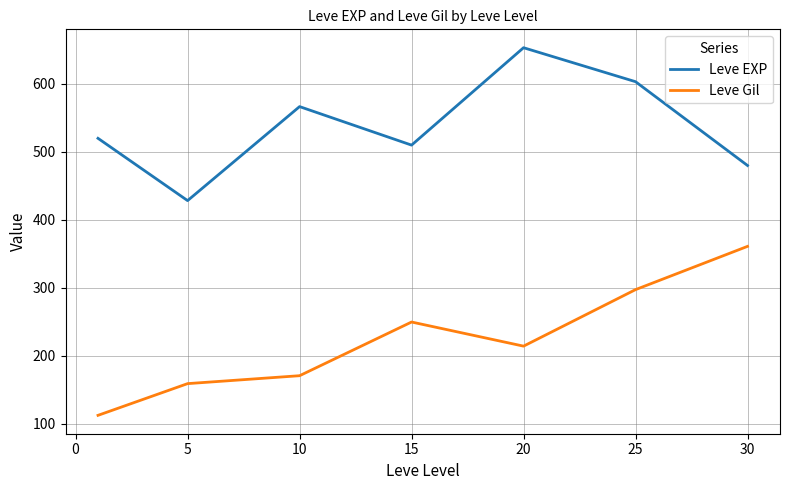

True or false: Leve EXP and Leve Gil cross at least once.

False